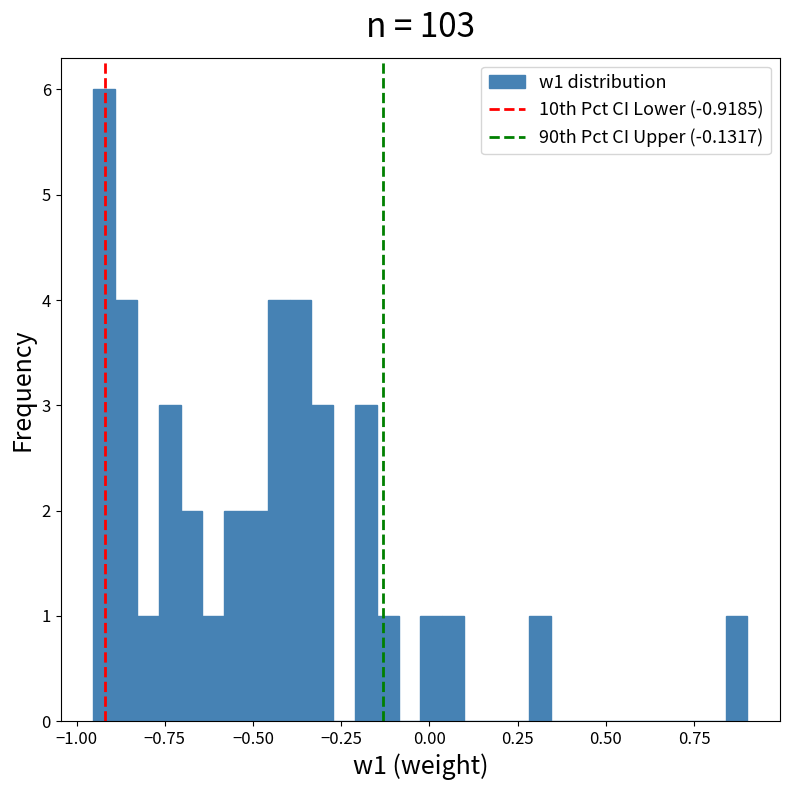

Around what value on the x-axis is the tallest bar? Give the approximate position of its centre, as read against the axis.

-0.90